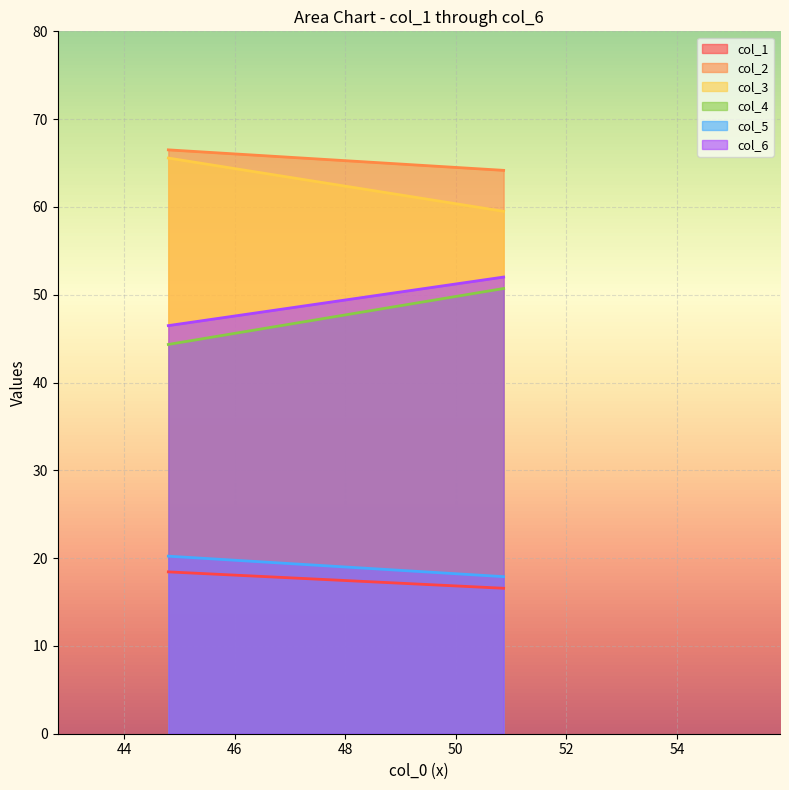

Is the value of col_5 at 0 greater than the value of col_1 at 0?

Yes